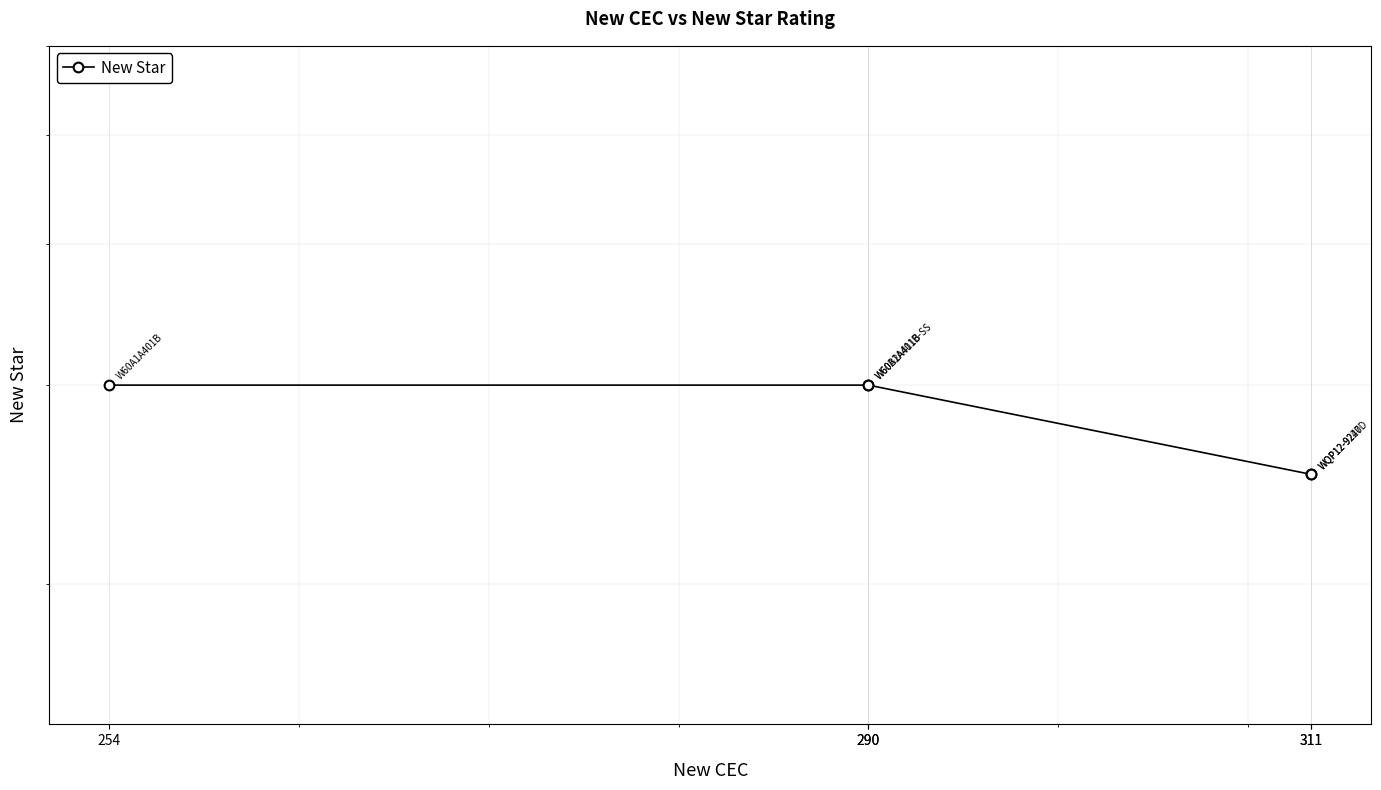

Between 254 and 311, which is larger?

254